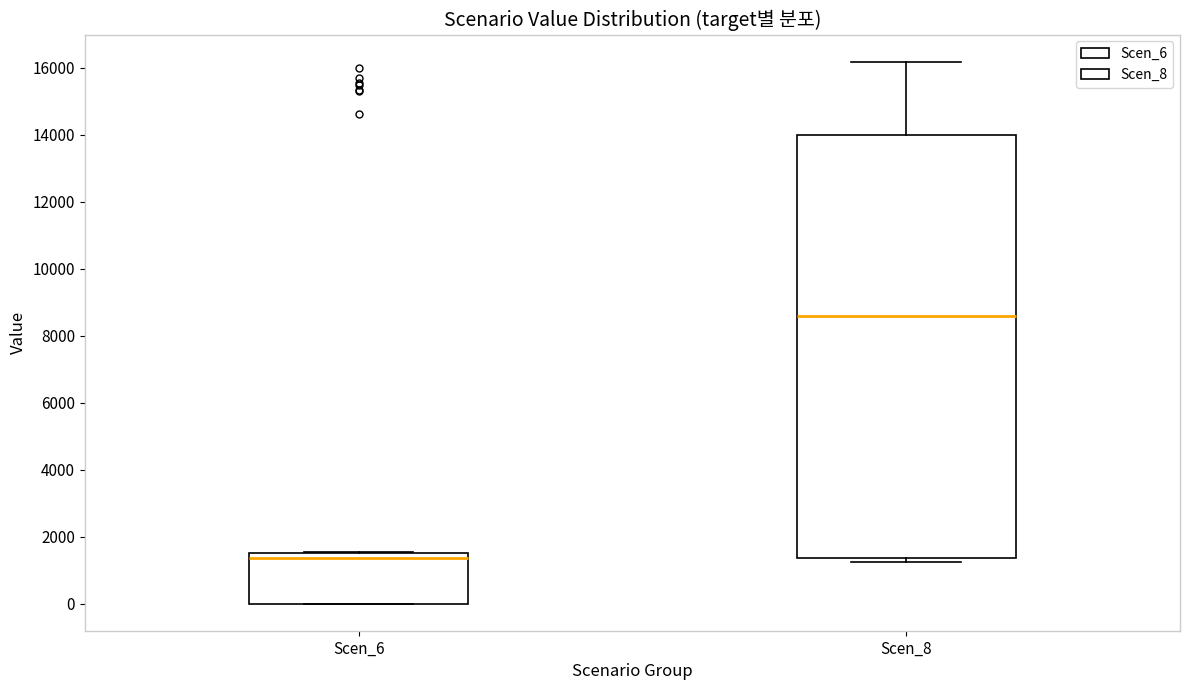

Reading left to right, read every box against the y-axis: the position of its median line, the range the box covers, and the ends of its whiskers. The values are not printed on the chart, so give them approximately, as read against the axis.

Scen_6: median 1400, box 0 to 1600, whiskers 0 to 1600
Scen_8: median 8600, box 1400 to 14000, whiskers 1200 to 16200